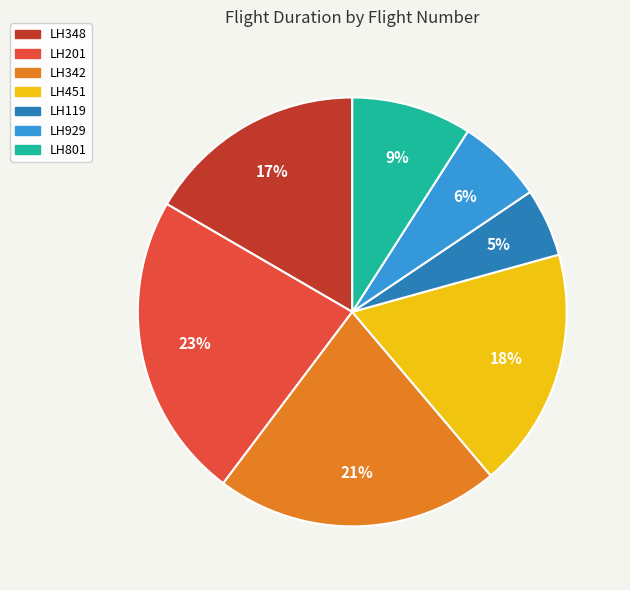

Is it true that LH929 is 12% of the pie?

False